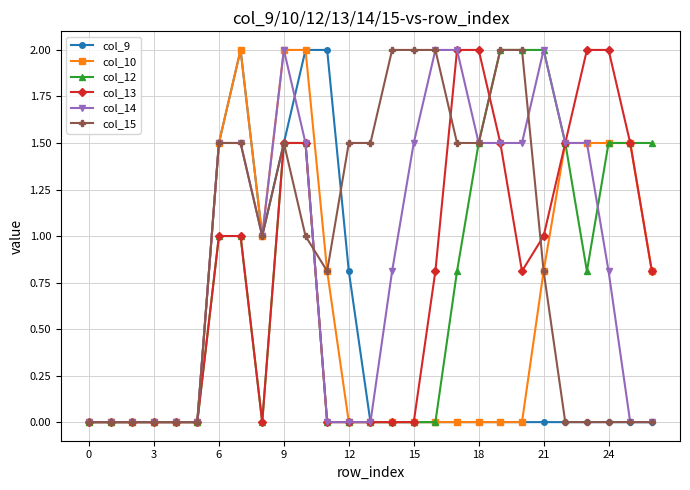

How many lines are shown in the chart?

6